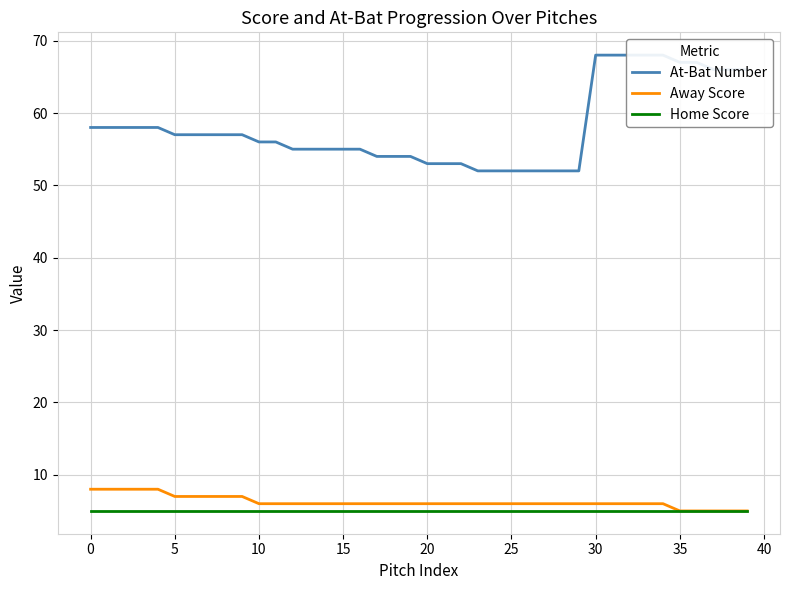

The At-Bat Number series shows 68 at 34. True or false?

True